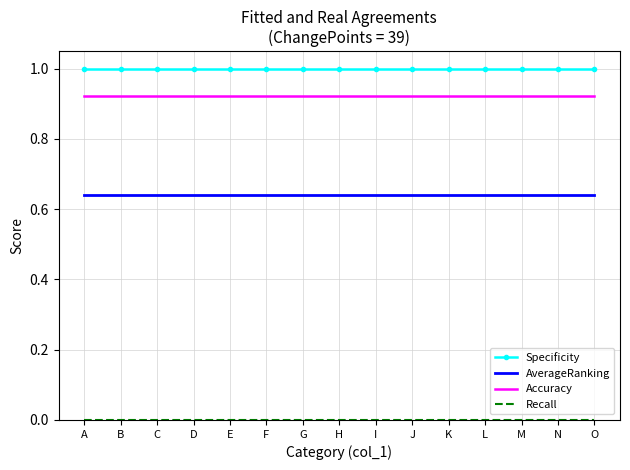

True or false: Accuracy and AverageRanking cross at least once.

False